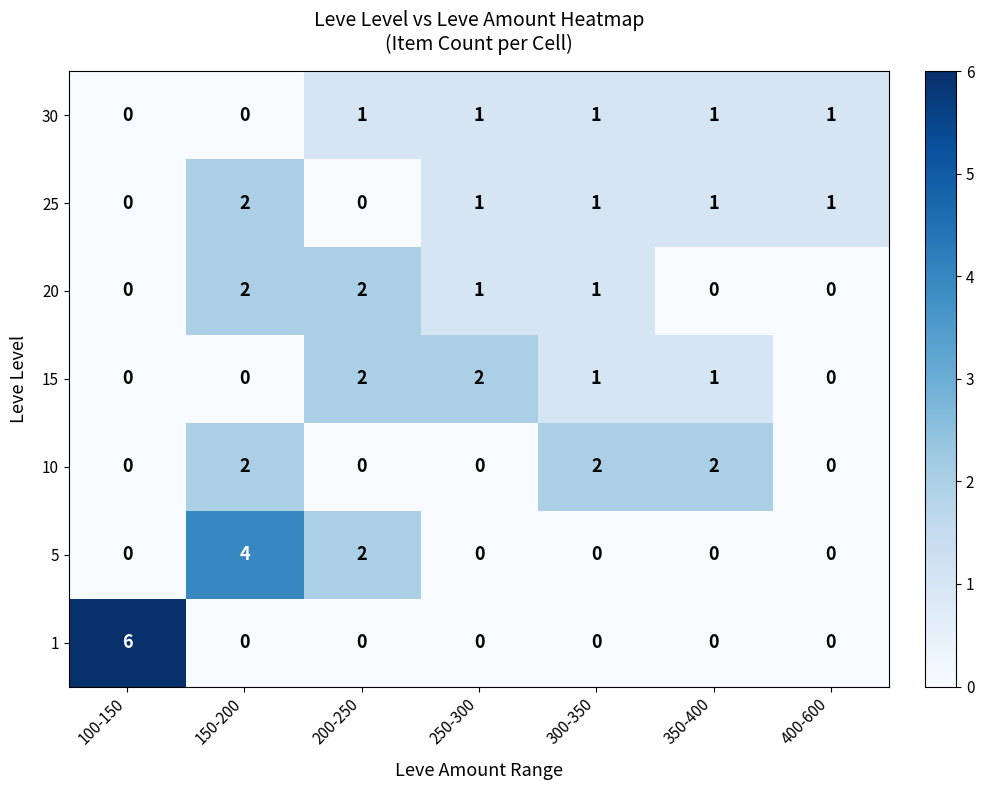

True or false: 30 has a value of 0 at 100-150.

True